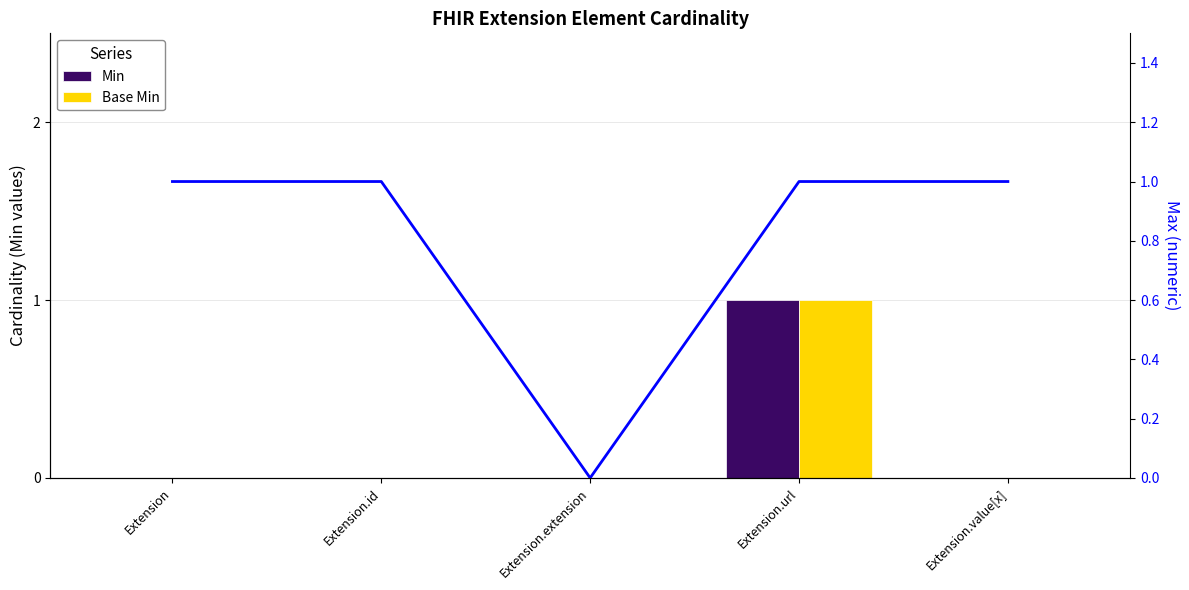

Are the bars grouped side by side (vs. stacked)?

Yes